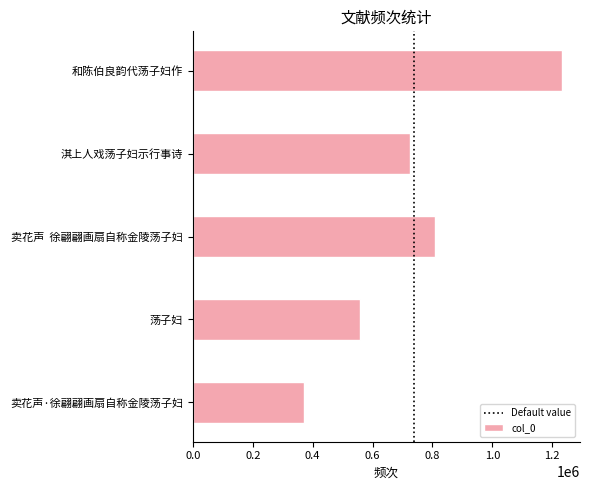

Reading bottom to top, extract all data points from this chart.

卖花声·徐翩翩画扇自称金陵荡子妇=370966	荡子妇=557474	卖花声  徐翩翩画扇自称金陵荡子妇=808163	淇上人戏荡子妇示行事诗=725474	和陈伯良韵代荡子妇作=1231032